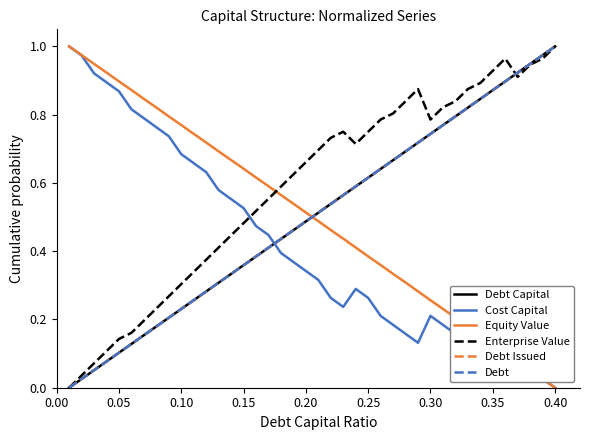

Which series ends up on top after the final intersection of Debt Capital and Cost Capital?

Debt Capital